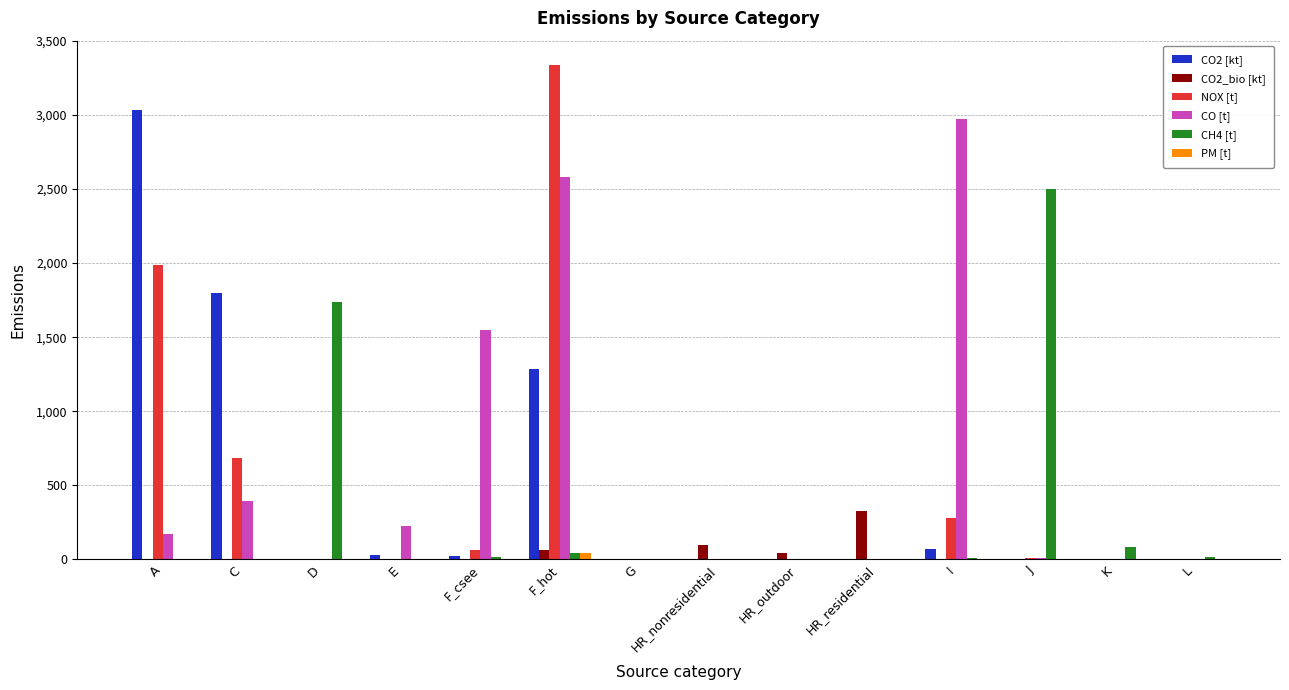

What is the sum of all NOX [t] values?

6367.3